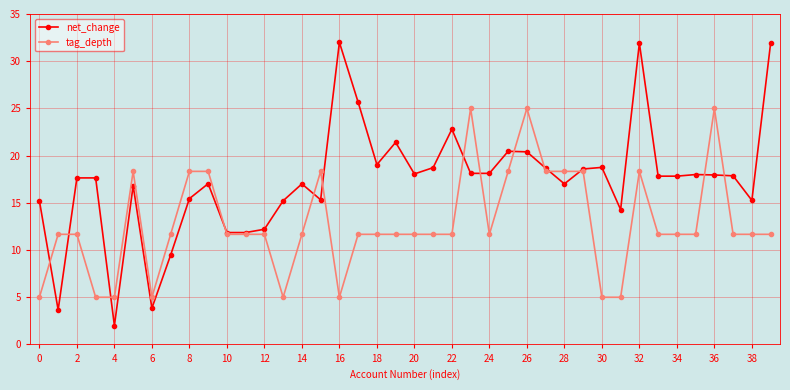

What is the maximum value for net_change?

32.0